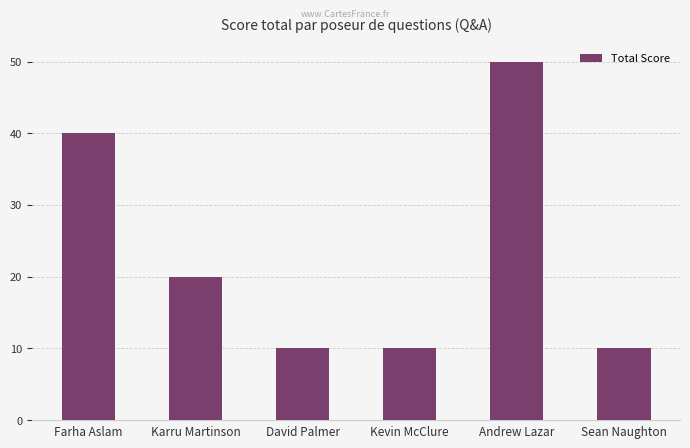

What is the difference between the maximum and minimum values?

40